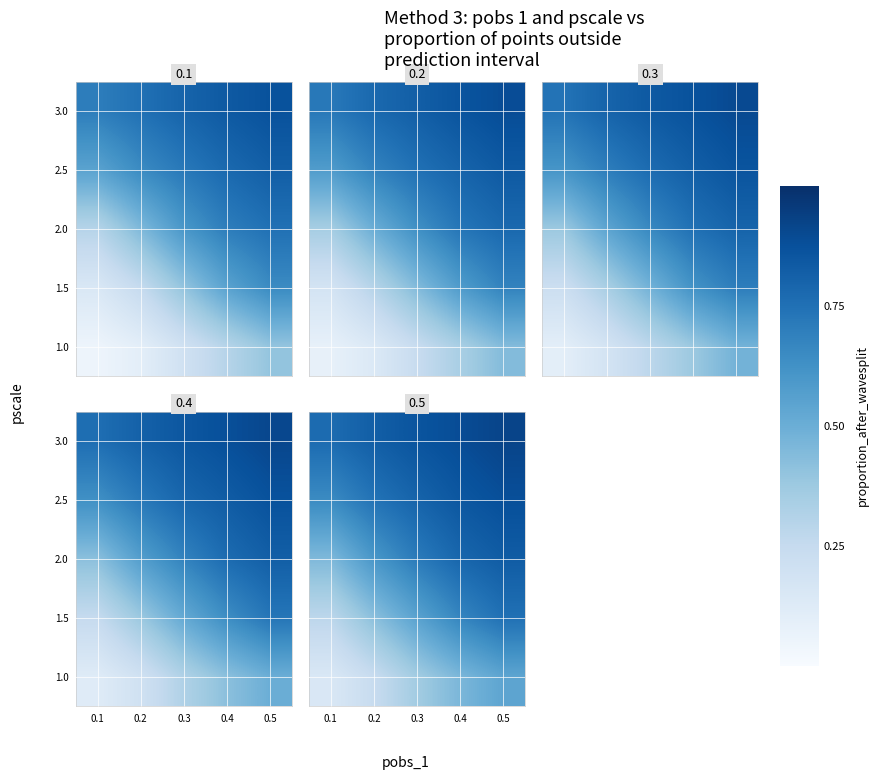

What is the sum of the 1.0 values at 0.5 and 0.3?

0.9